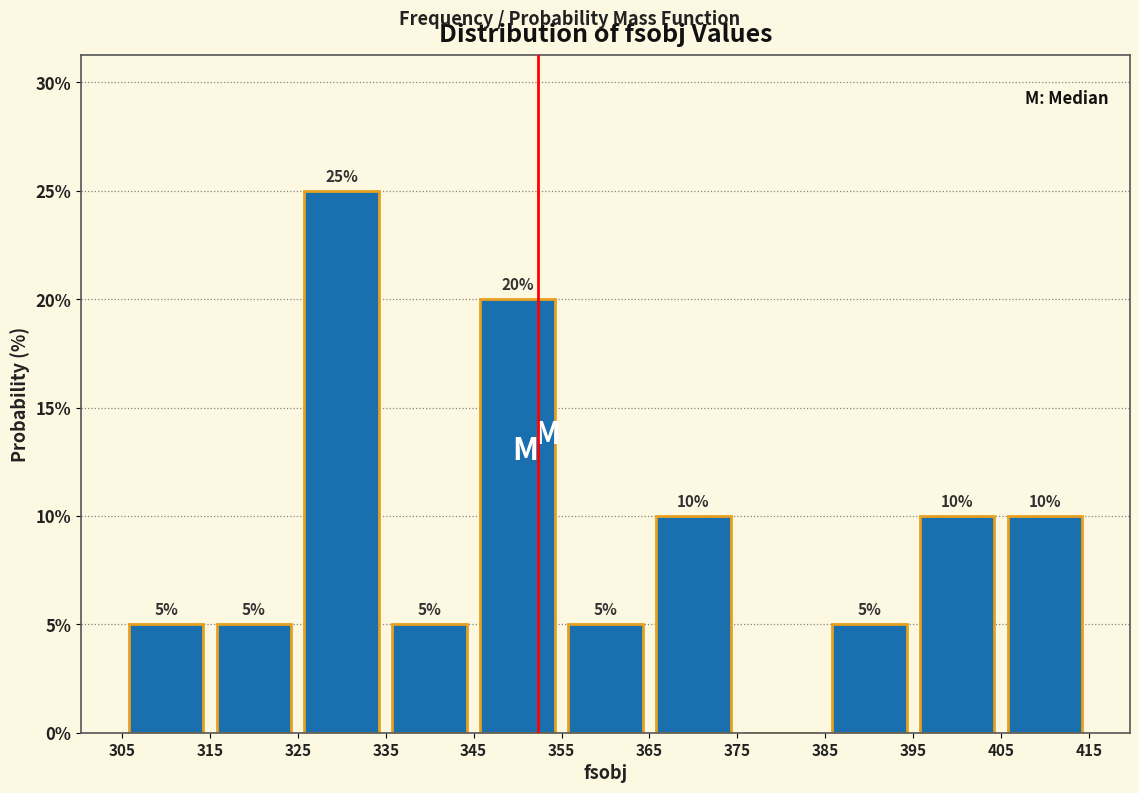

Over which range of the x-axis is the bar tallest?

325 to 335